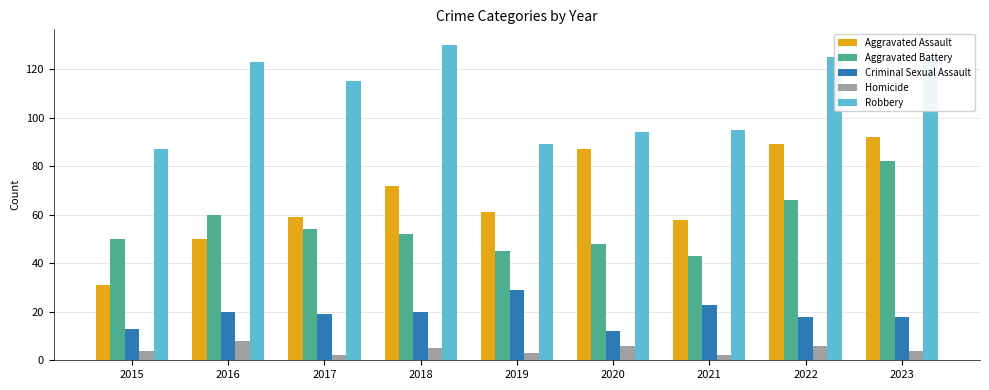

What is the spread (max minus min) of values at 2015?

83